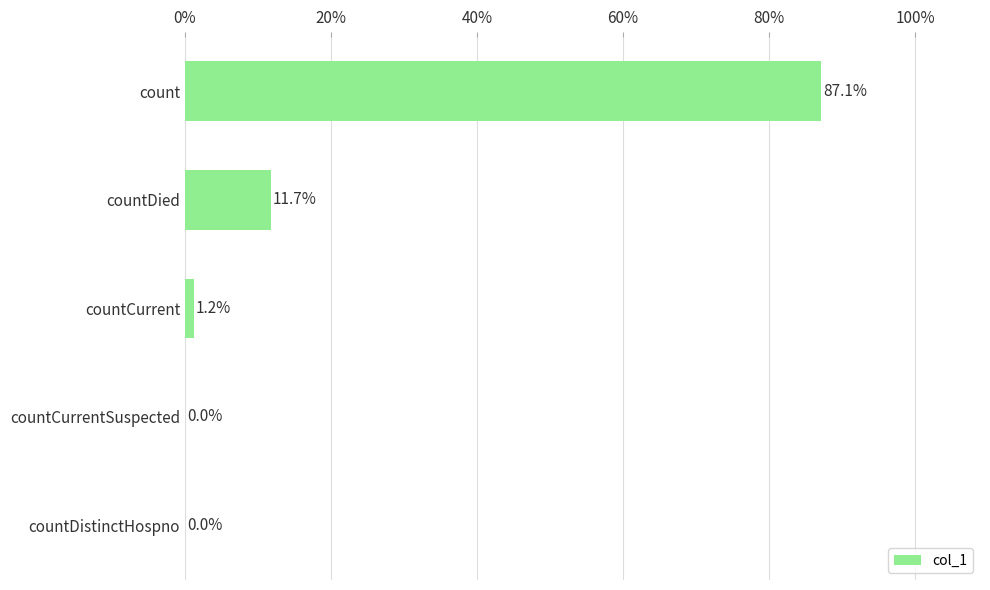

Where is the data nearest to the value 43?

countDied